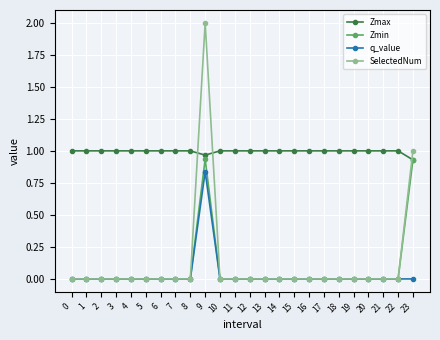

Which series has the largest range (max minus min)?

SelectedNum